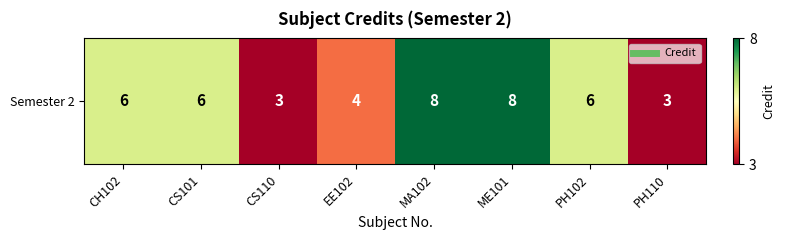

The value at ME101 is 4. True or false?

False